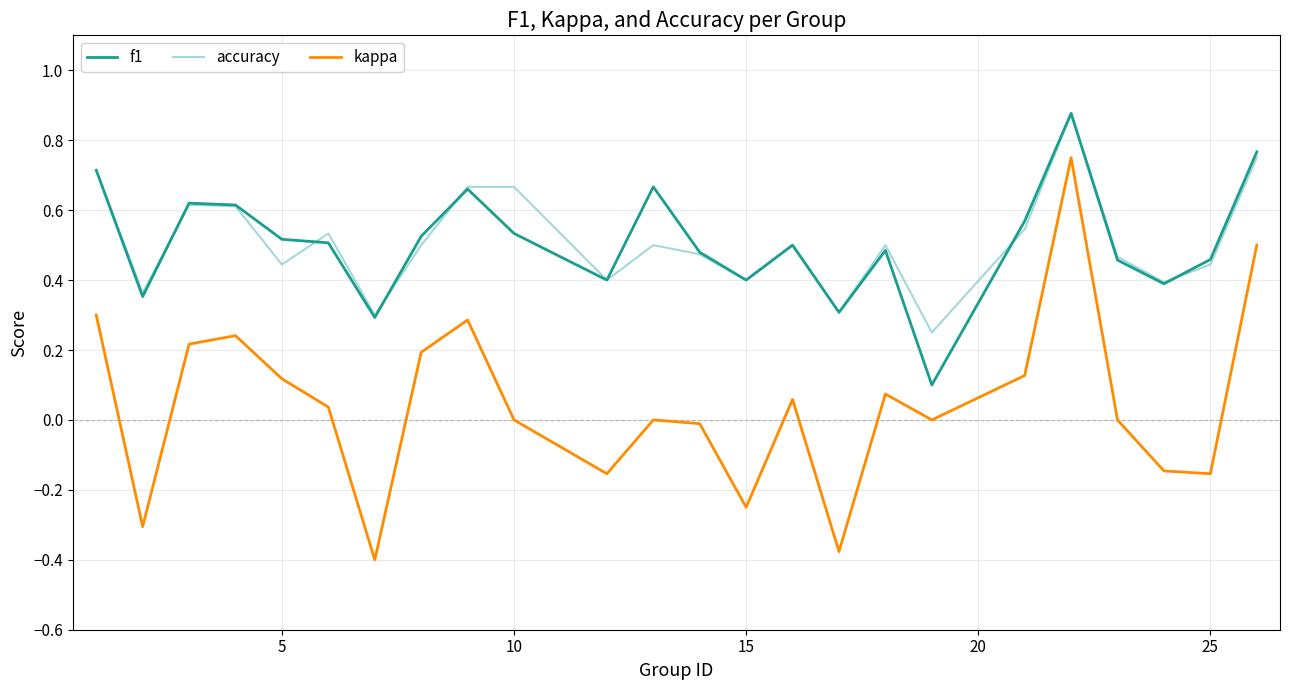

Which series has the largest range (max minus min)?

kappa